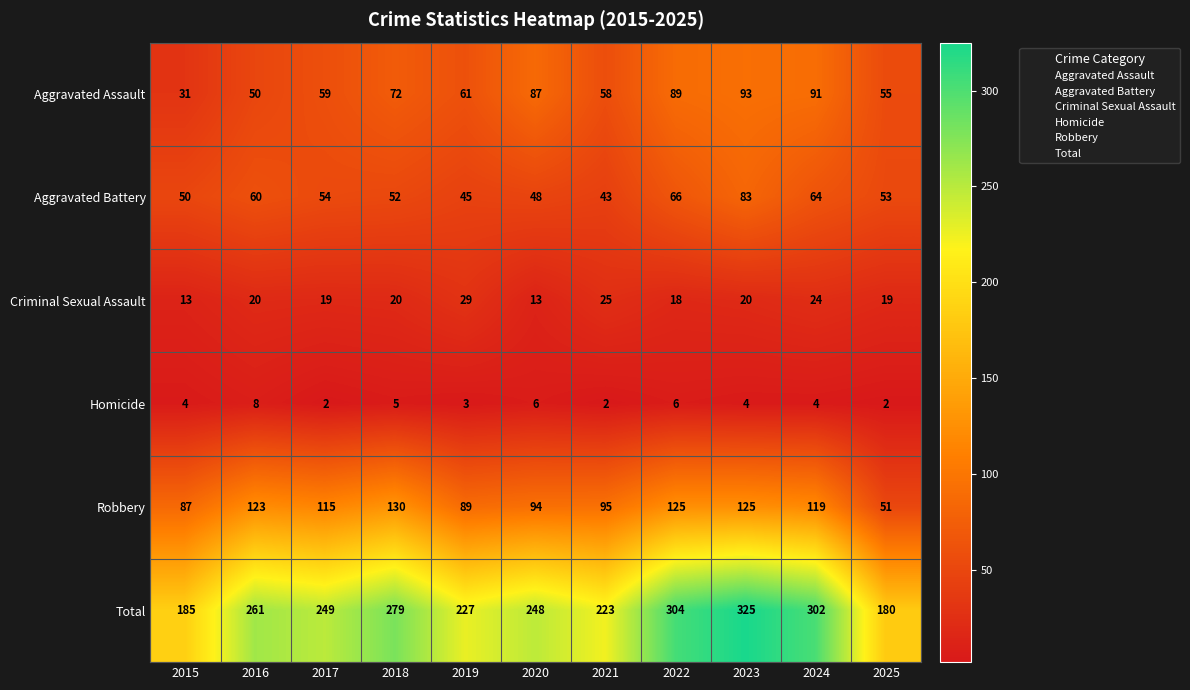

Which series has the largest range (max minus min)?

Total